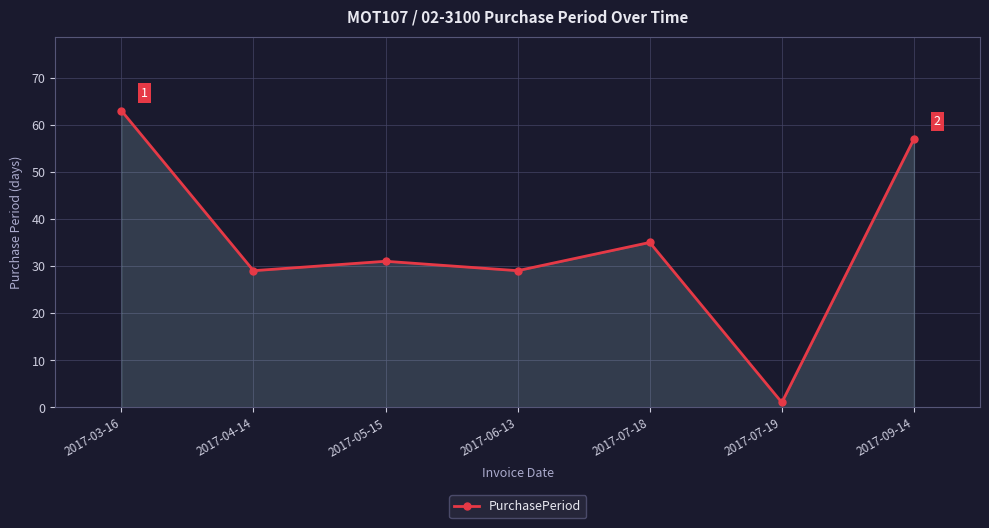

Is it true that the value at 2017-07-18 is 17?

False